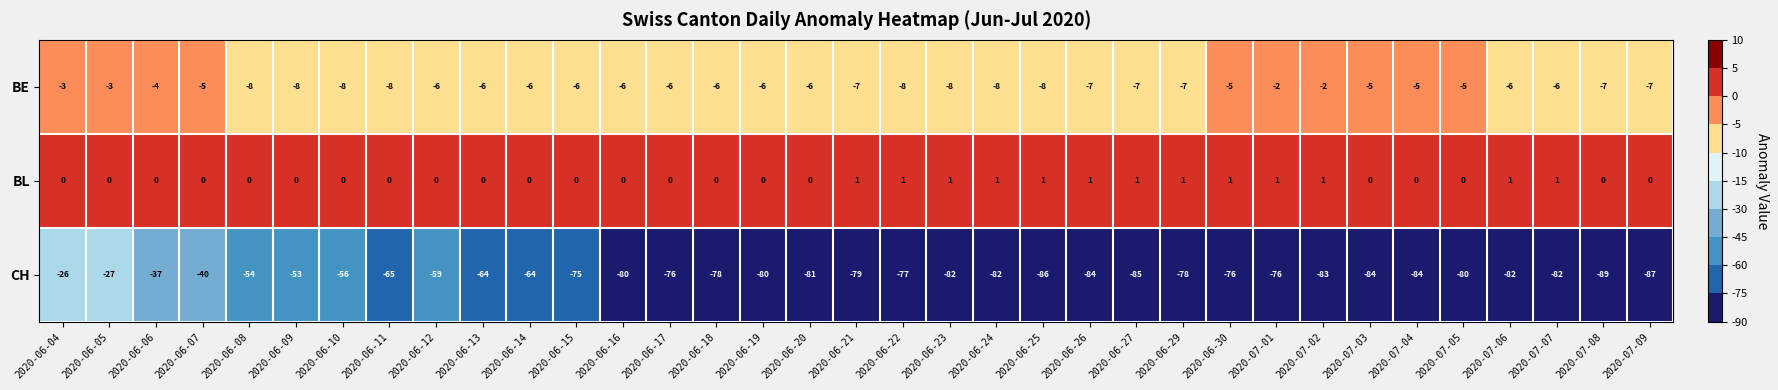

Where does the BE series first go above -6?

2020-06-04